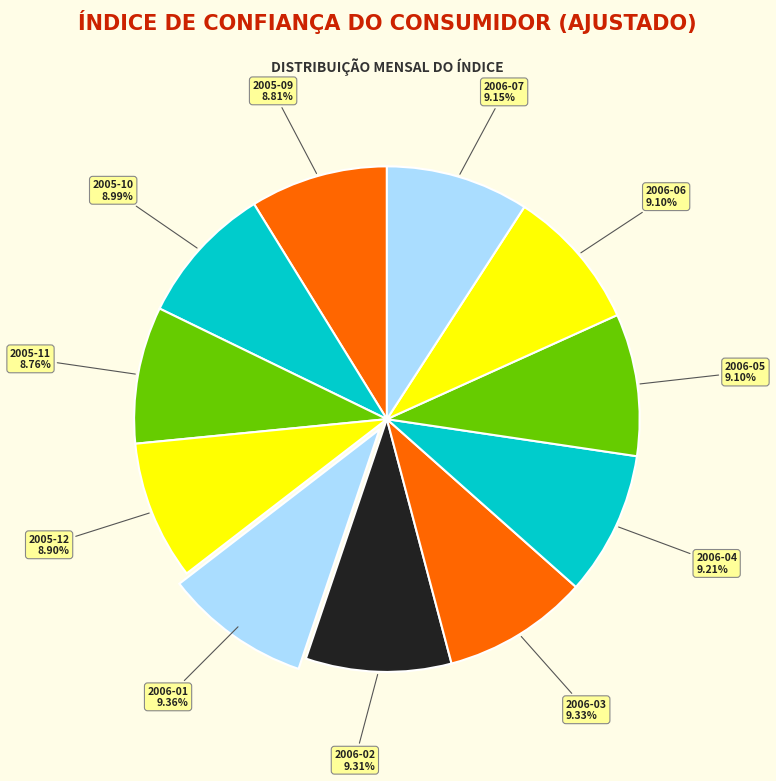

What is the ratio of the value at 2006-02 to the value at 2006-01?

1.0